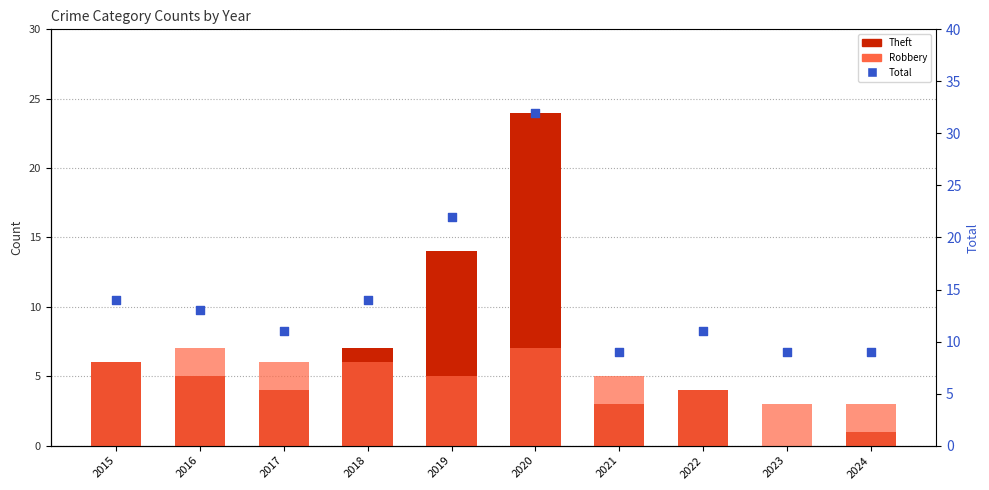

At how many categories does at least one series exceed 27?

1